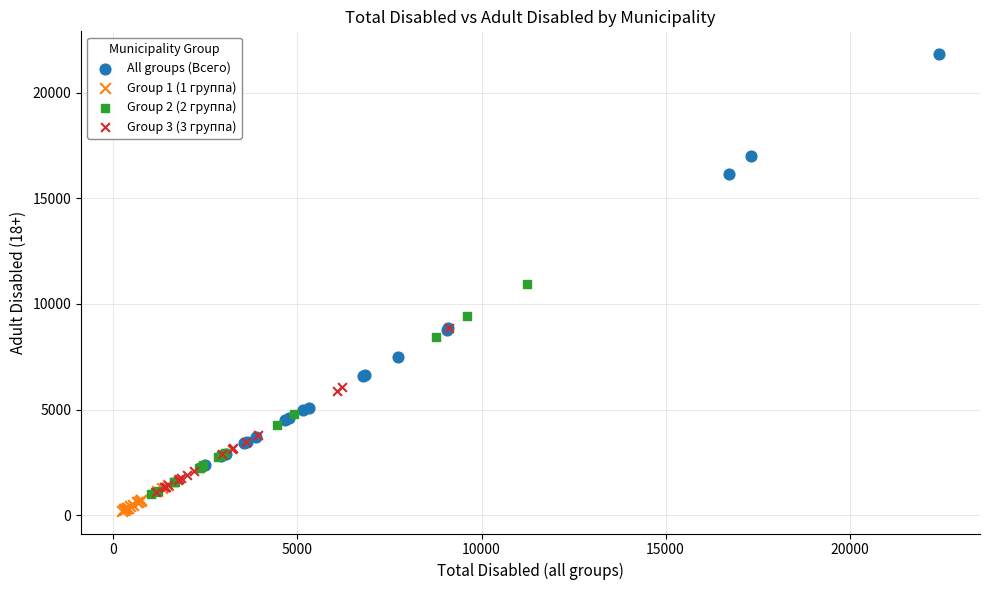

Which series contains the highest Y value?

All groups (Всего)